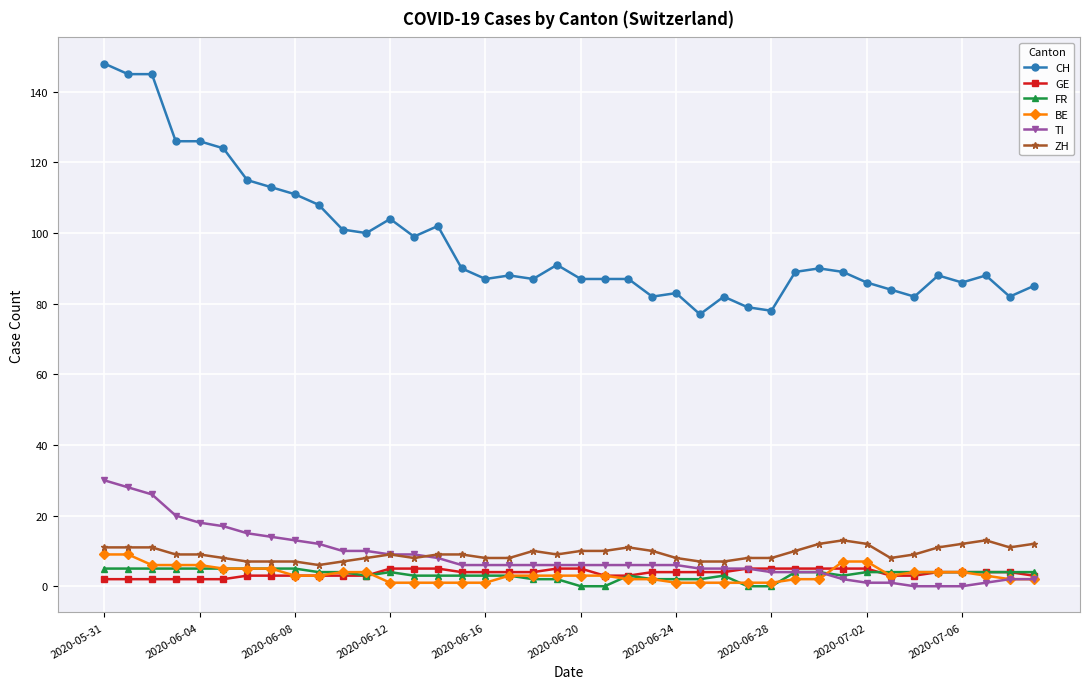

How many data points does each series have?

40